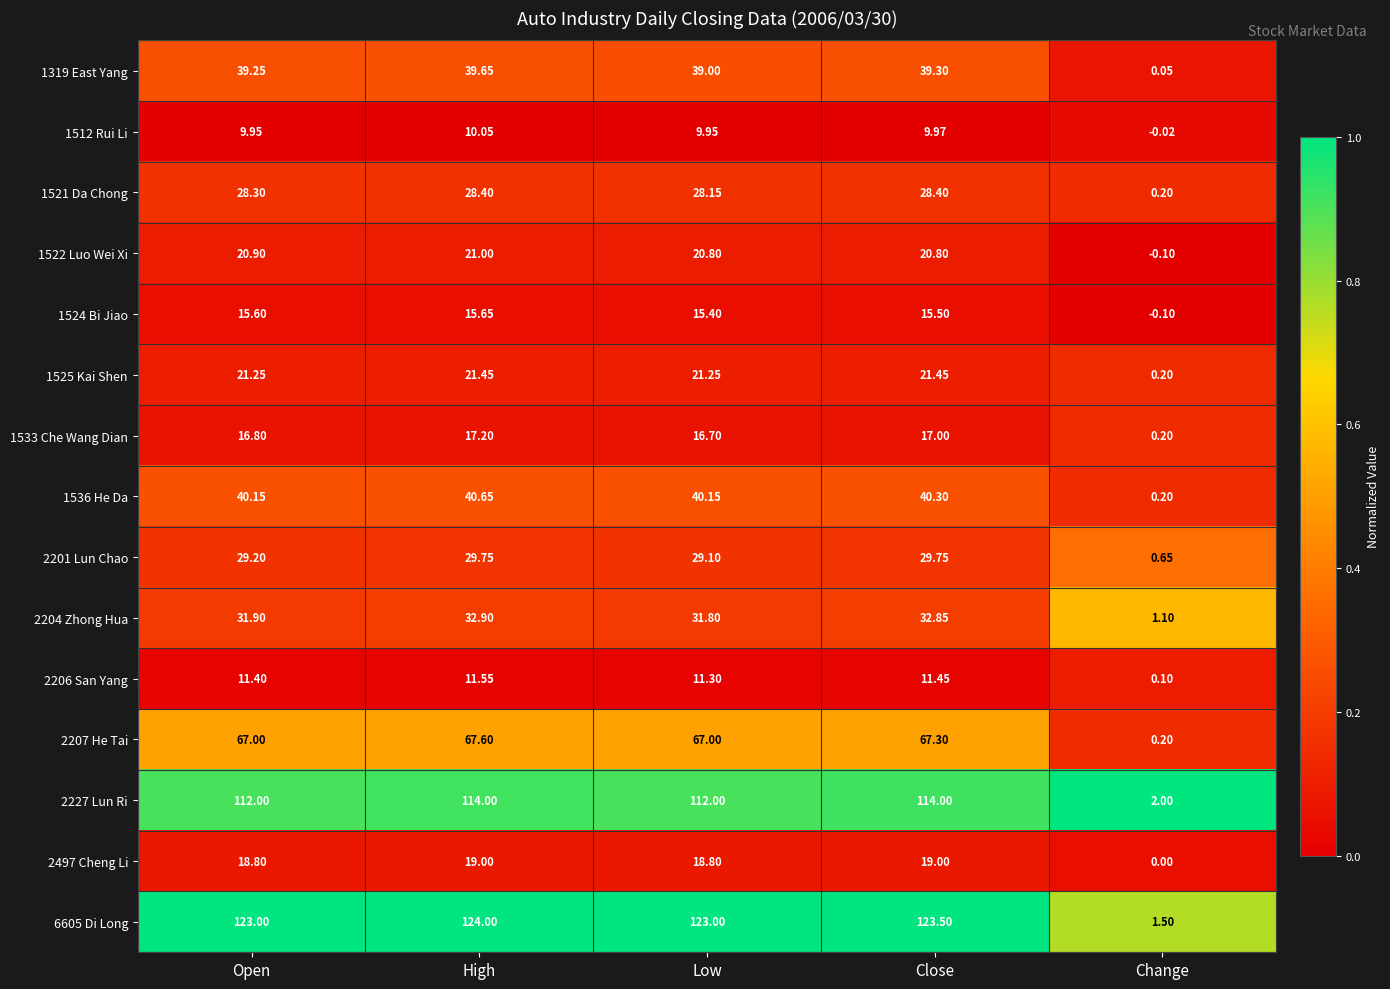

Where does the 2204 Zhong Hua series first go above 31?

Open